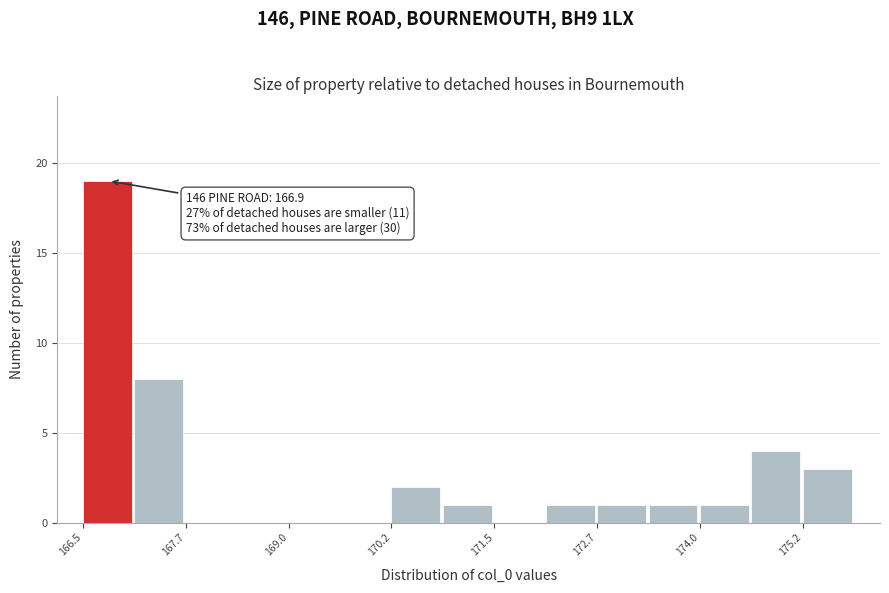

Around what value on the x-axis is the tallest bar? Give the approximate position of its centre, as read against the axis.

166.8